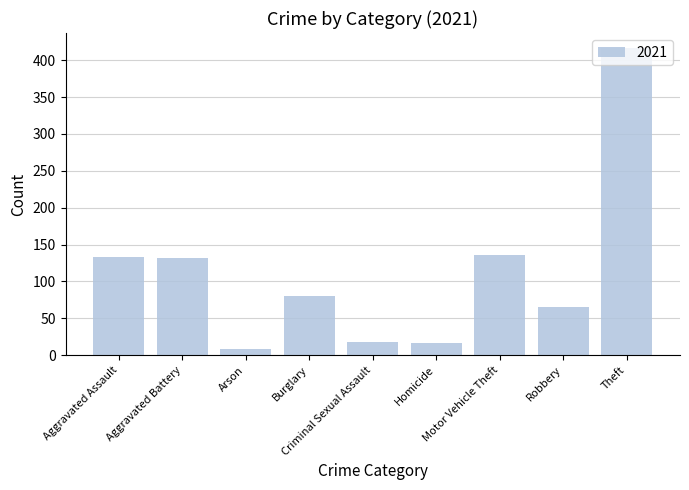

How many bars are there in total?

9